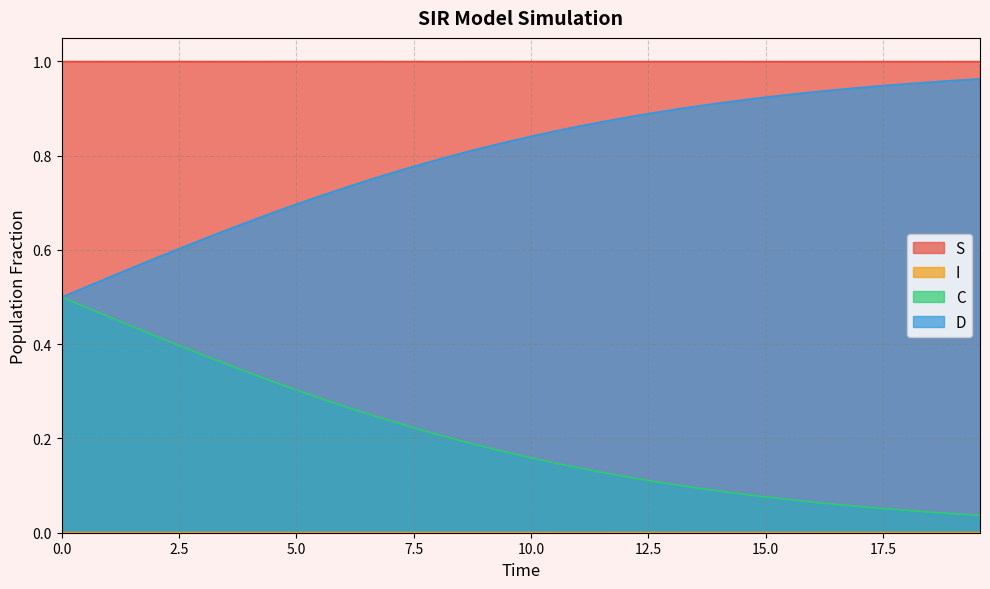

True or false: I and D cross at least once.

False